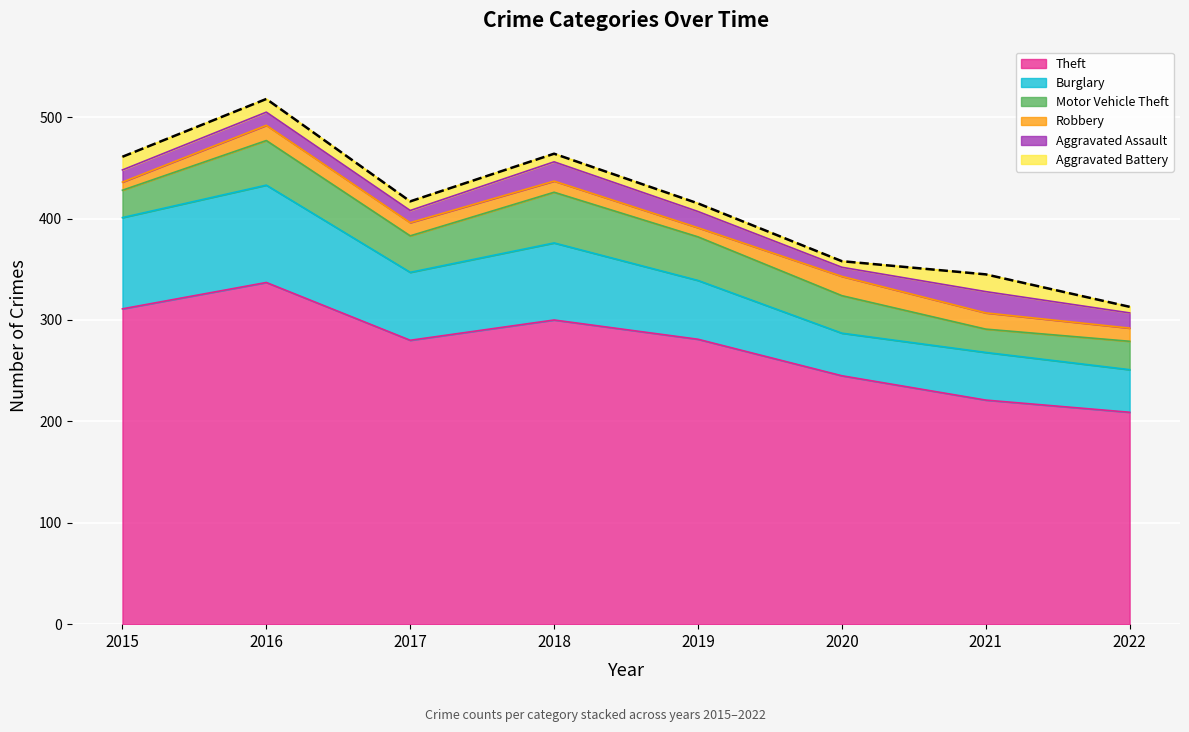

Where is the first local minimum for Robbery?

2019